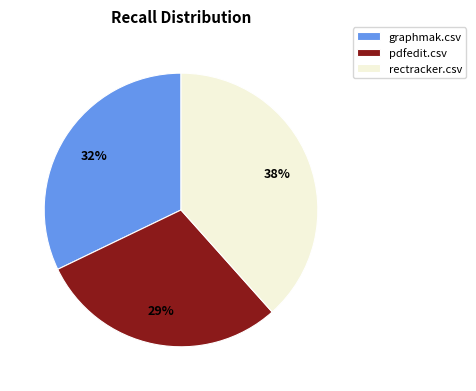

Is the sum of pdfedit.csv and graphmak.csv greater than half?

Yes